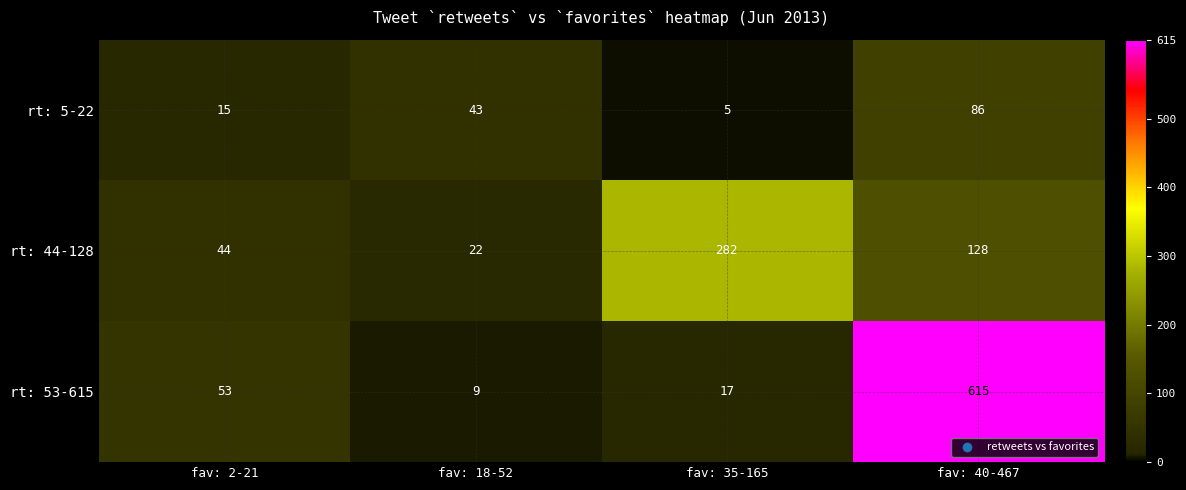

How many rt: 5-22 values are between 15 and 86?

3